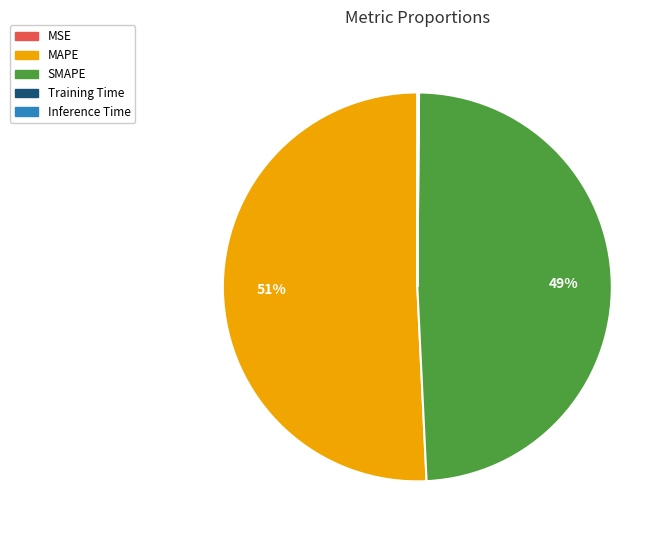

To the nearest percent, what is the difference between the largest and smallest slice percentages?

51%